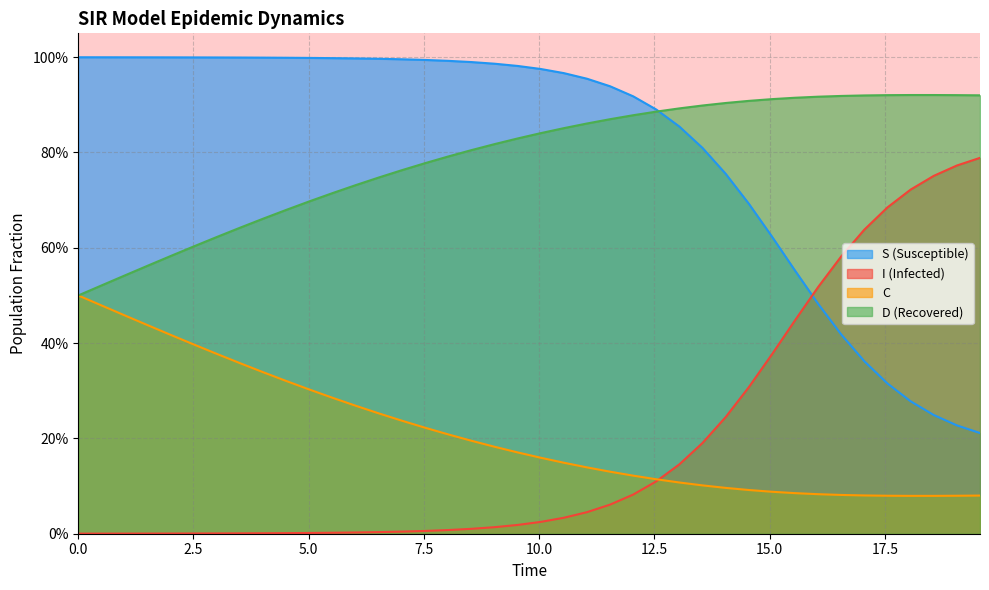

True or false: I has more than 1 interior local peaks.

False